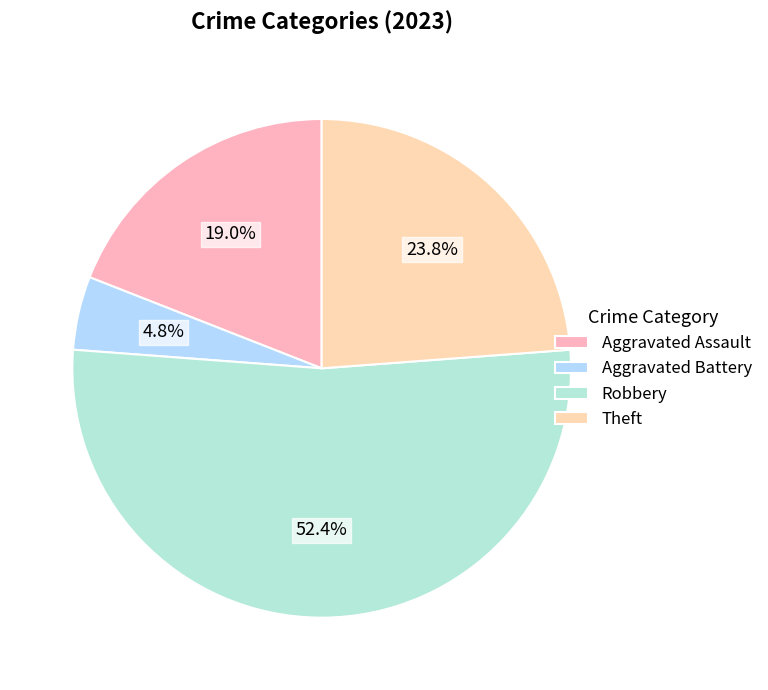

Is it true that Robbery is 64% of the pie?

False